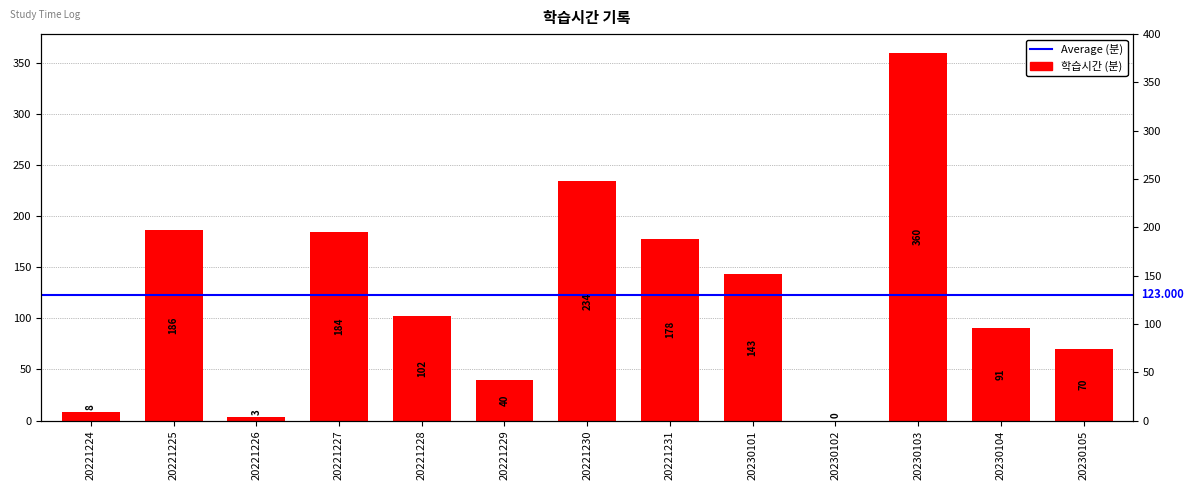

What is the average value?

123